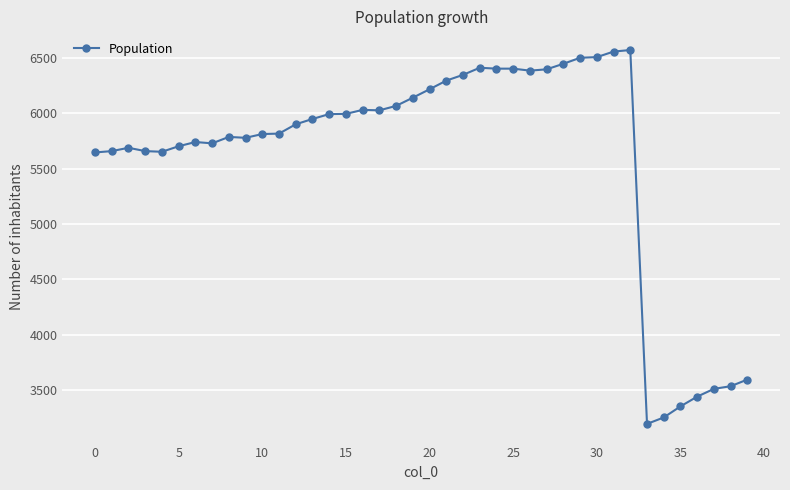

True or false: the data has more than 1 interior local peaks.

True